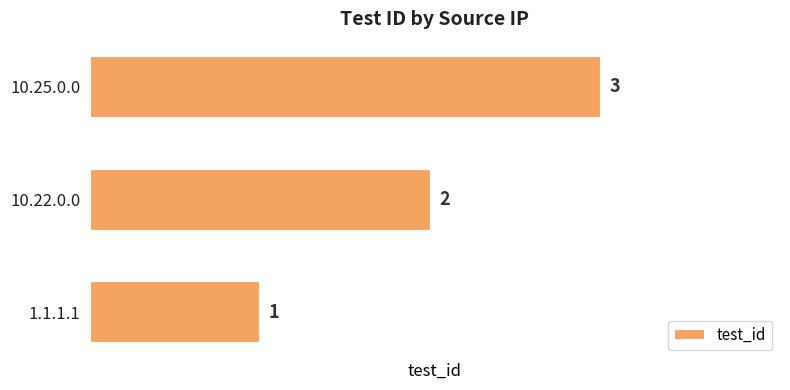

Are the bars grouped side by side (vs. stacked)?

No